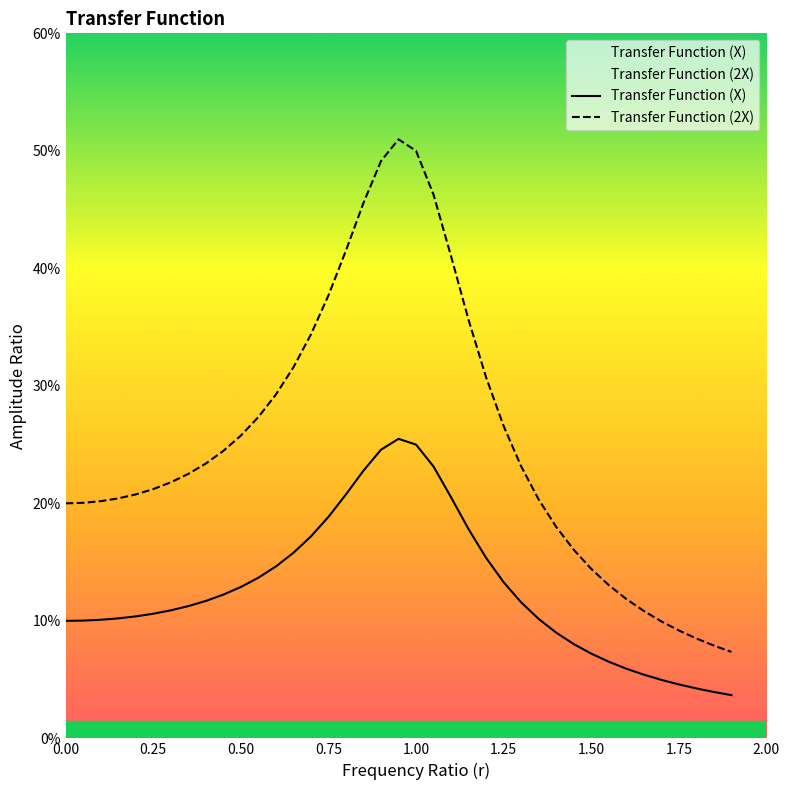

What are all the series names shown in the legend?

Transfer Function (X), Transfer Function (2X)